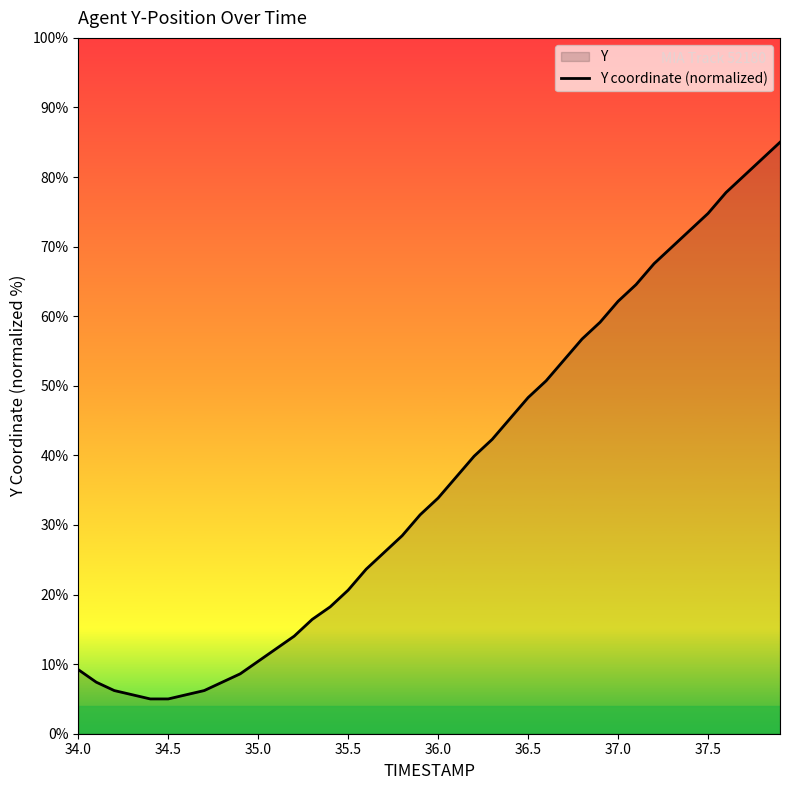

How many series are shown in this chart?

1